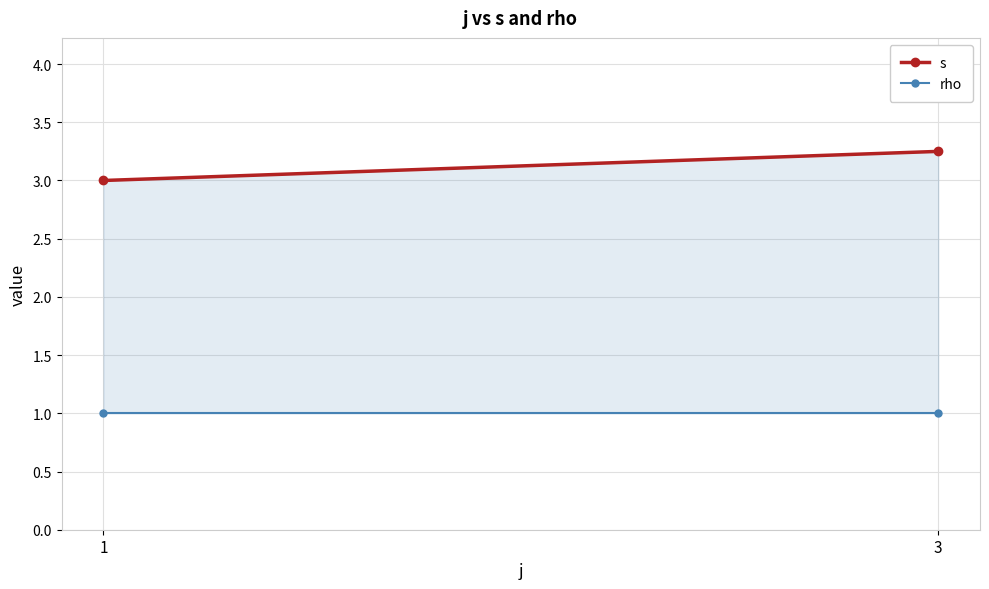

Which series has the largest total across all categories?

s